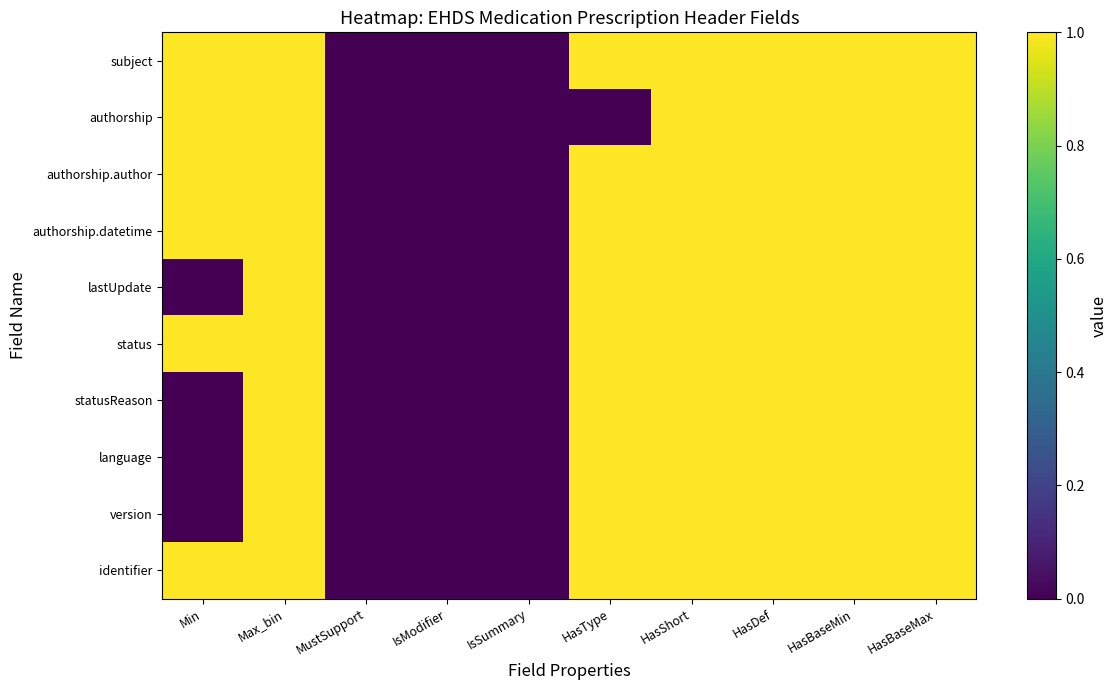

Rank the series by their maximum value, from lowest to highest.

subject, authorship, authorship.author, authorship.datetime, lastUpdate, status, statusReason, language, version, identifier